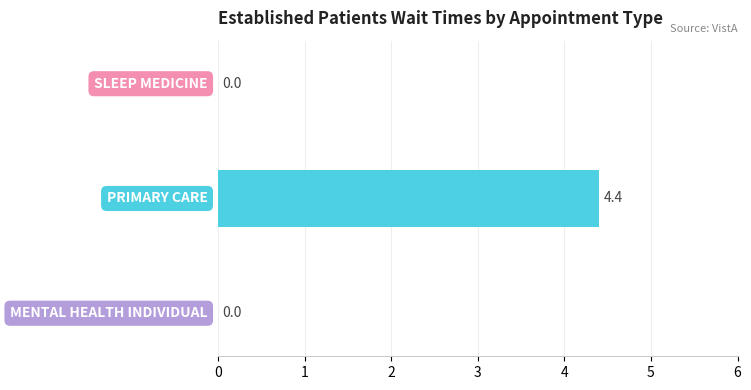

What is the greatest value displayed?

4.4